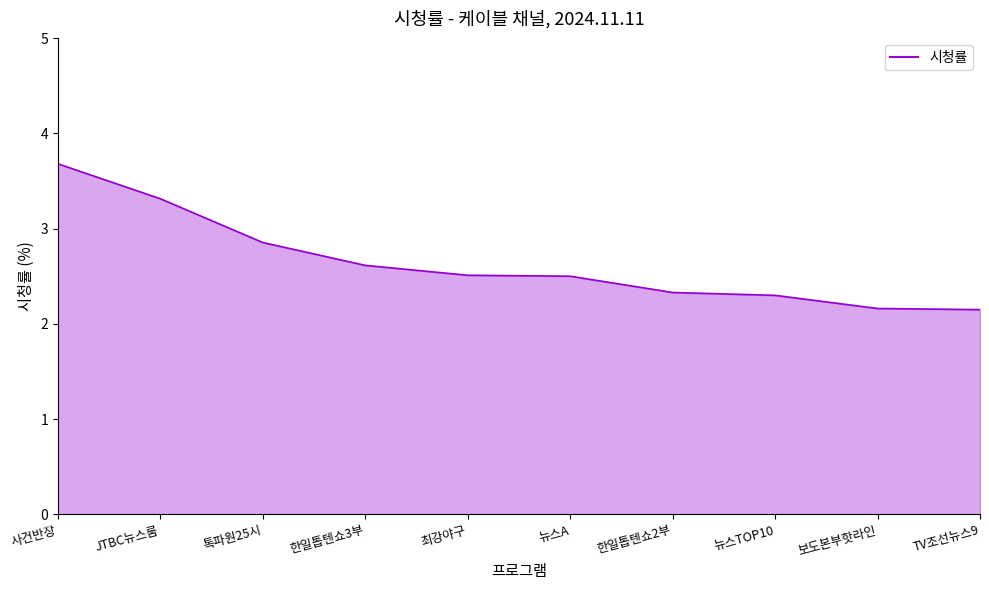

Which category has the highest value across all series?

사건반장